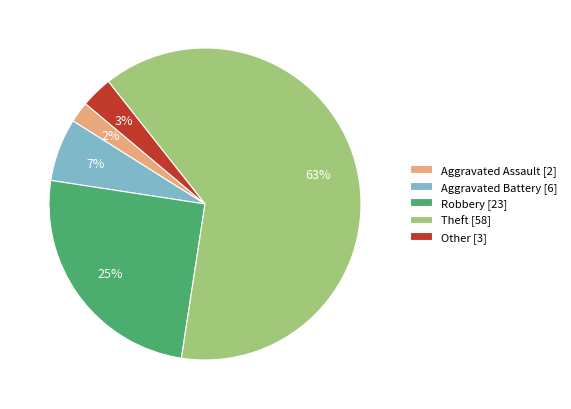

Which slice is the largest?

Theft